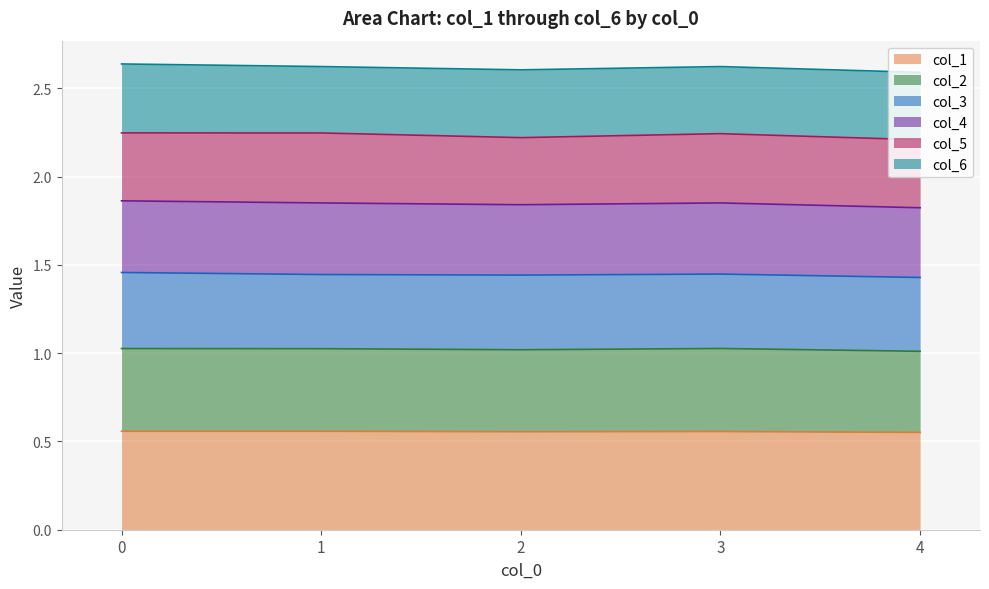

Which category has the lowest value in the col_1 series?

4